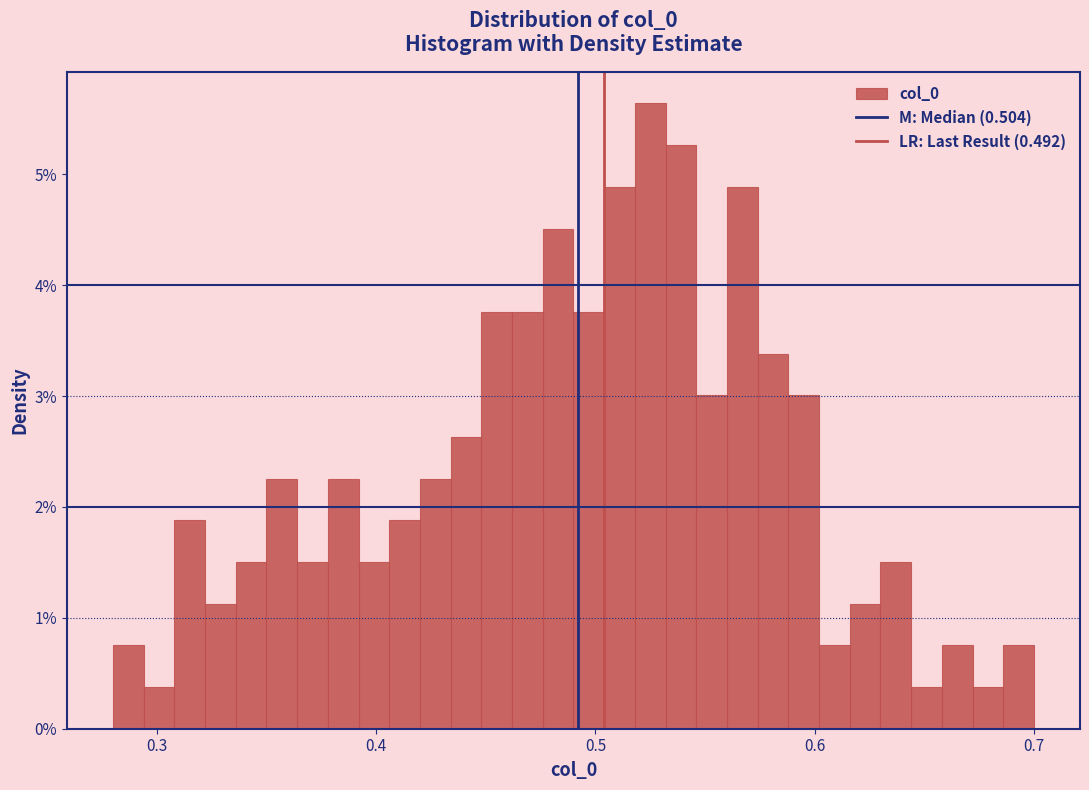

Around what value on the x-axis is the tallest bar? Give the approximate position of its centre, as read against the axis.

0.53